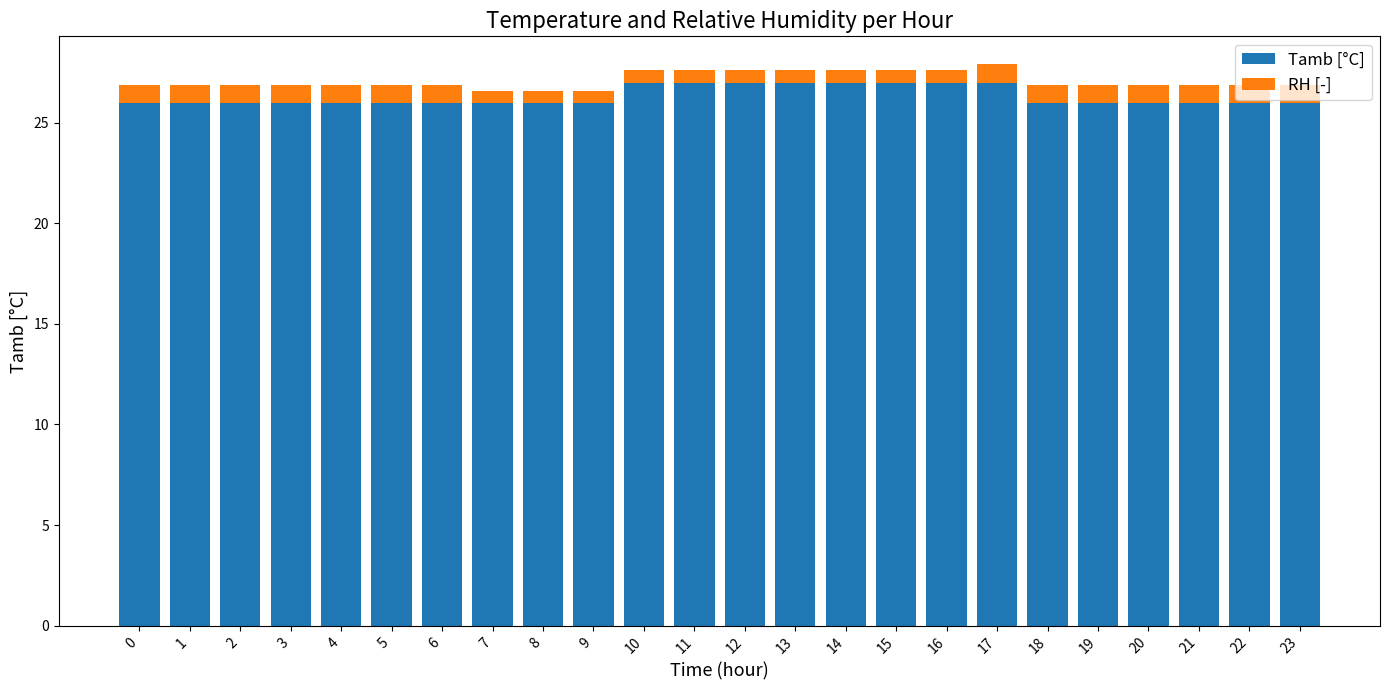

Does the chart contain any negative values?

No